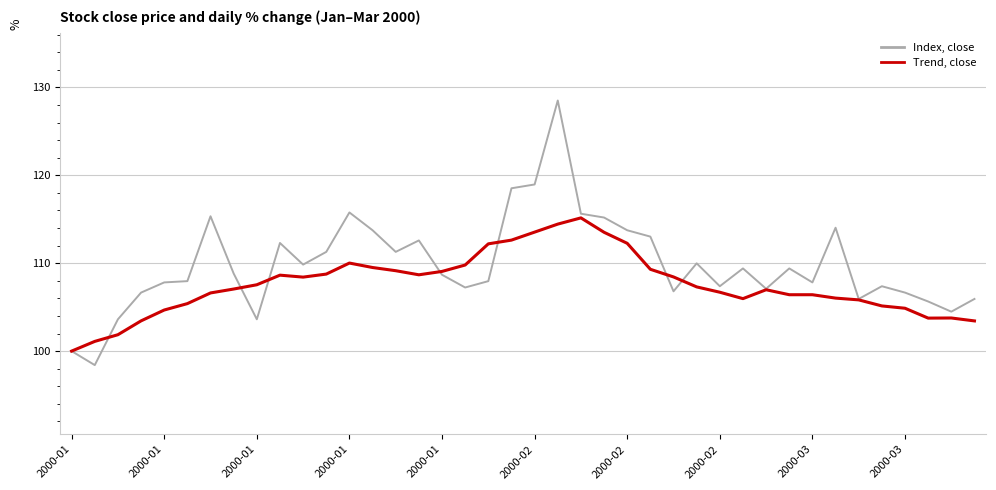

List the series in order of their overall mean, lowest first.

Trend, close, Index, close